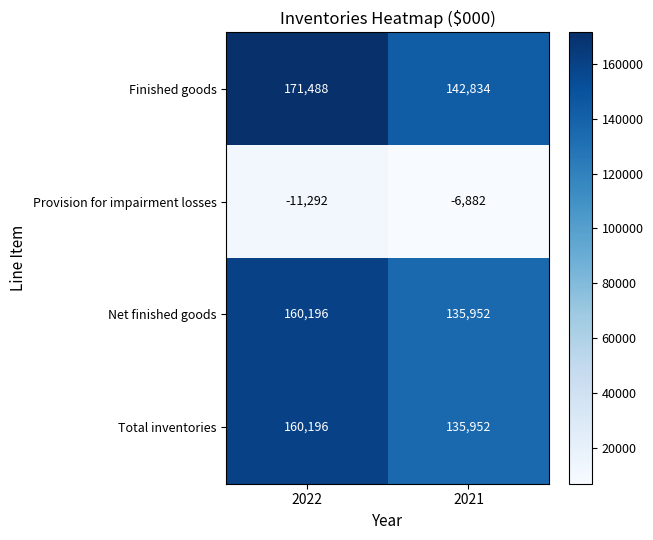

The value of Finished goods at 2022 is 171488. True or false?

True